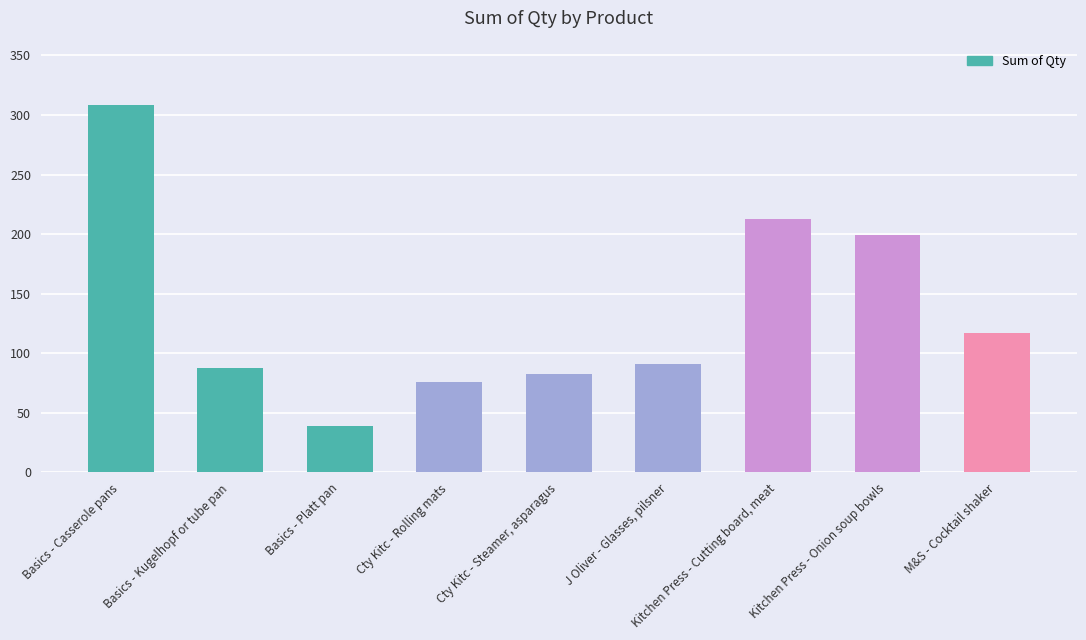

Between J Oliver - Glasses, pilsner and Basics - Platt pan, which is larger?

J Oliver - Glasses, pilsner